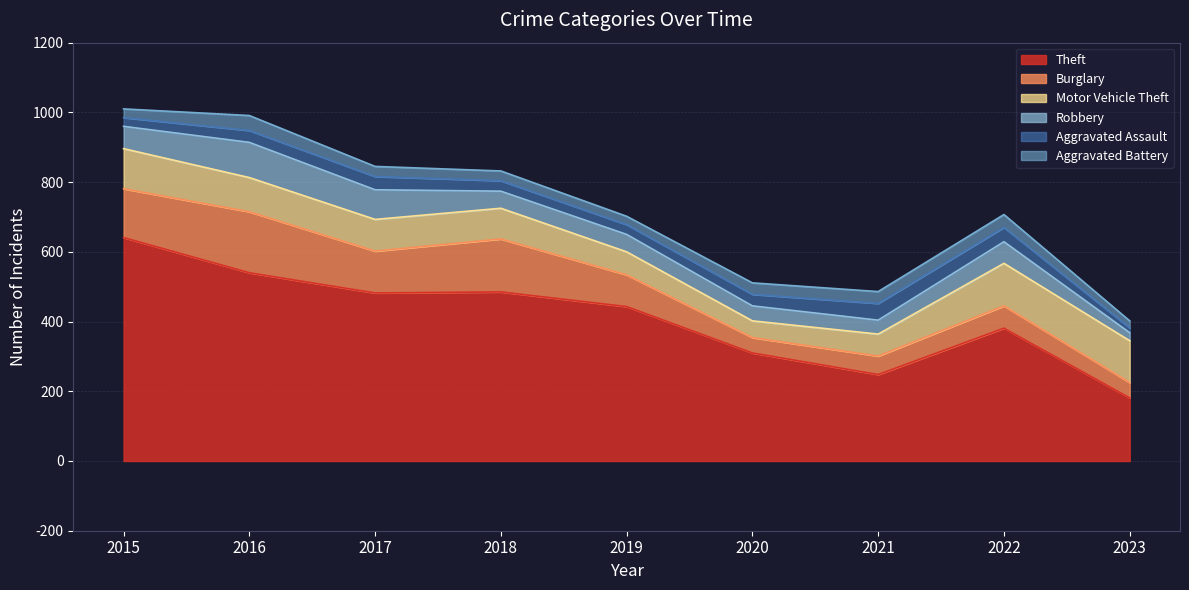

Which series has the largest total across all categories?

Theft